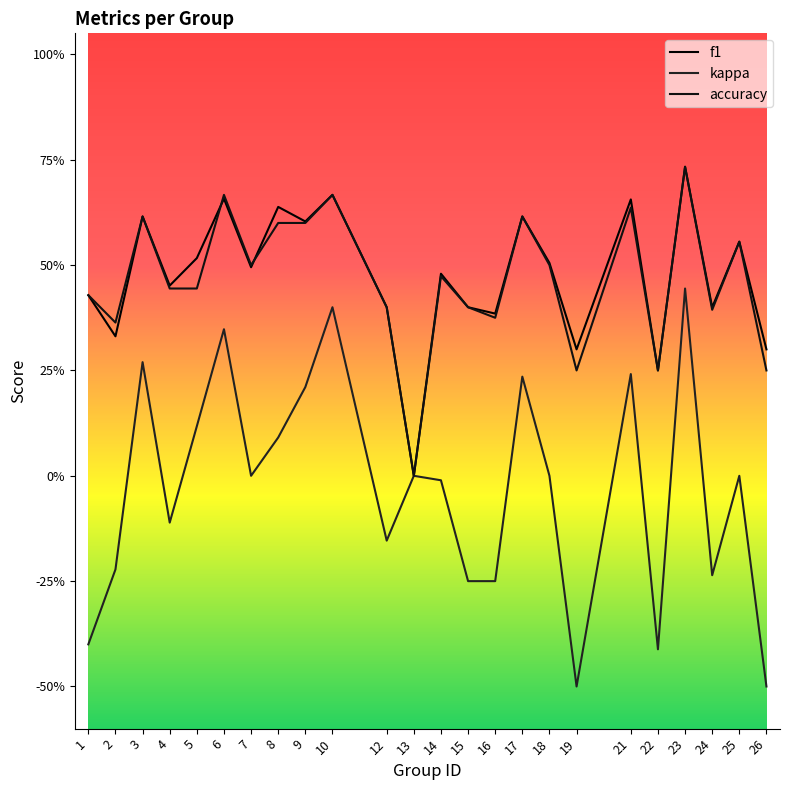

How many intersections are there between f1 and accuracy?

2